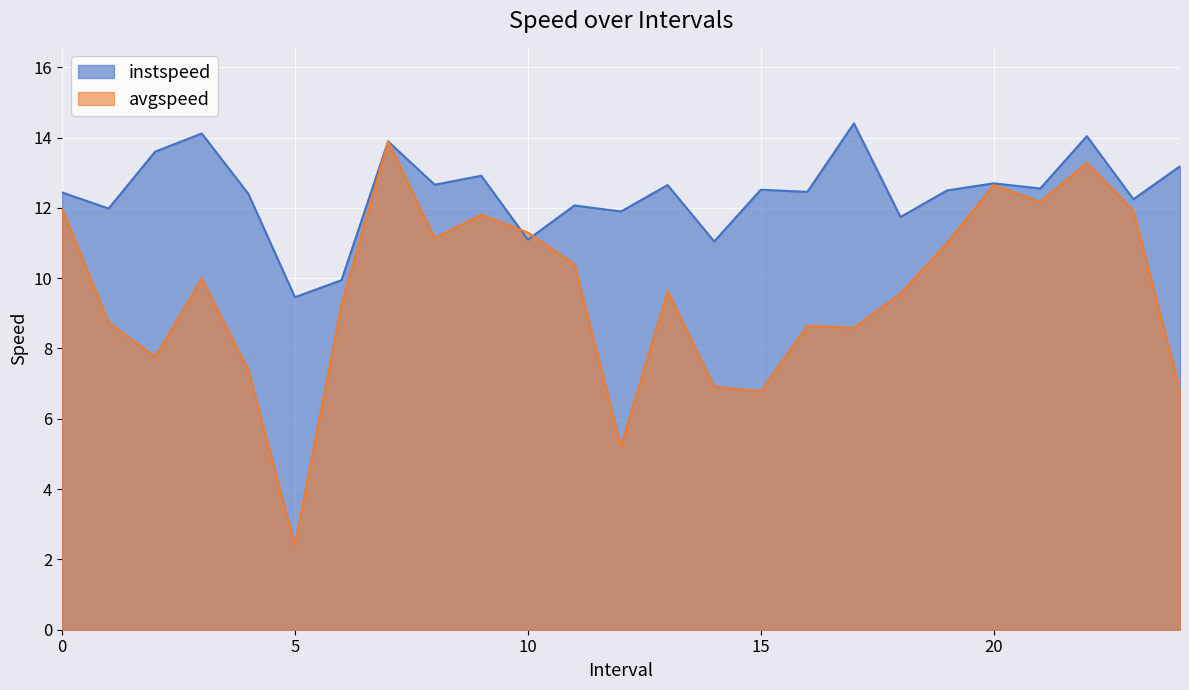

What is the spread (max minus min) of values at 19?

1.5